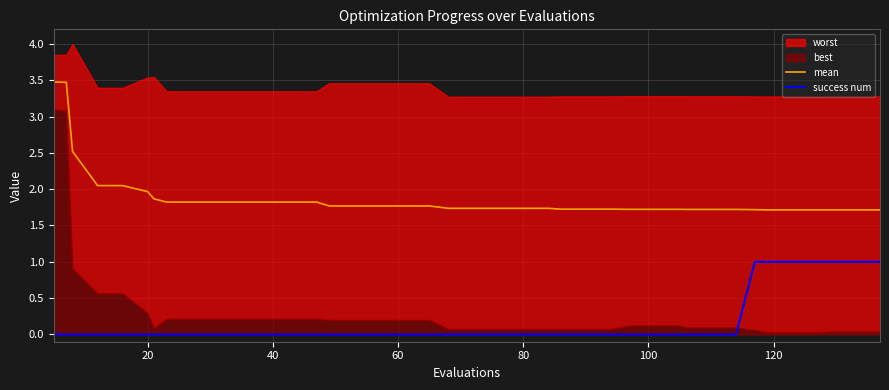

What is the maximum value for success num?

1.0